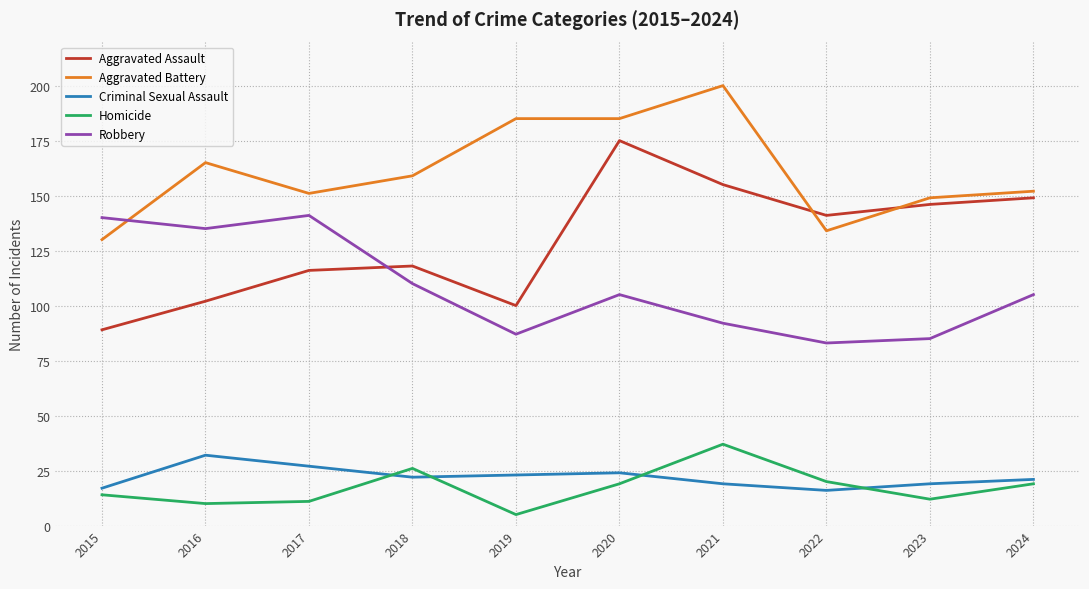

At how many categories does at least one series exceed 162?

4